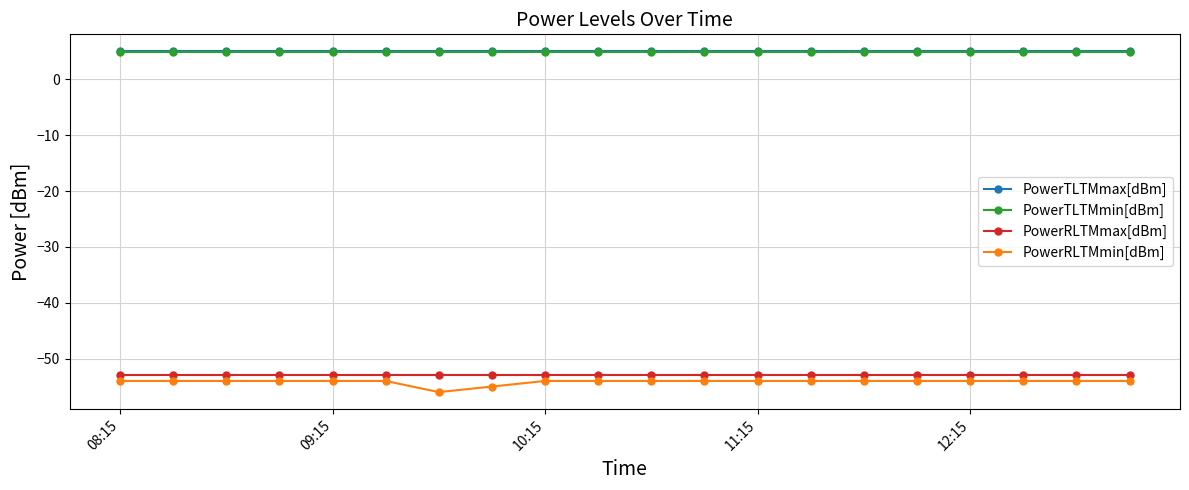

At how many categories does at least one series exceed 0?

20